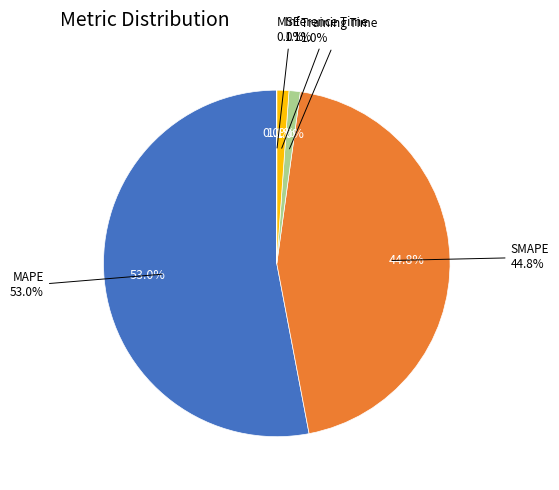

Rank the categories by value from highest to lowest.

MAPE, SMAPE, Inference Time, Training Time, MSE